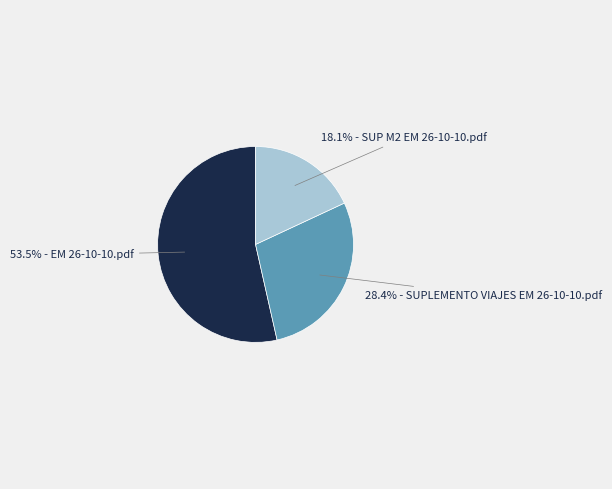

To the nearest percent, what is the difference between the largest and smallest slice percentages?

35%